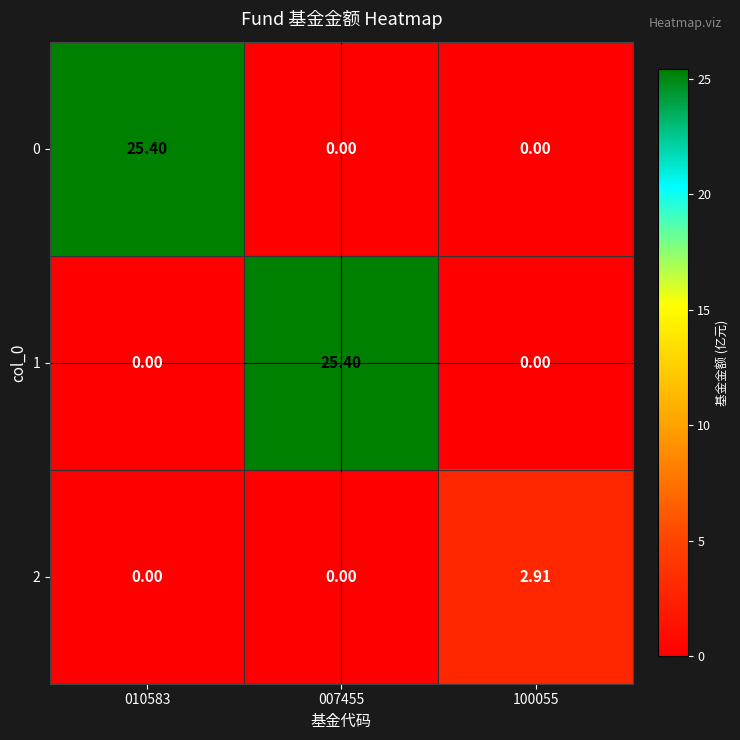

What is the maximum value shown in the chart?

25.4